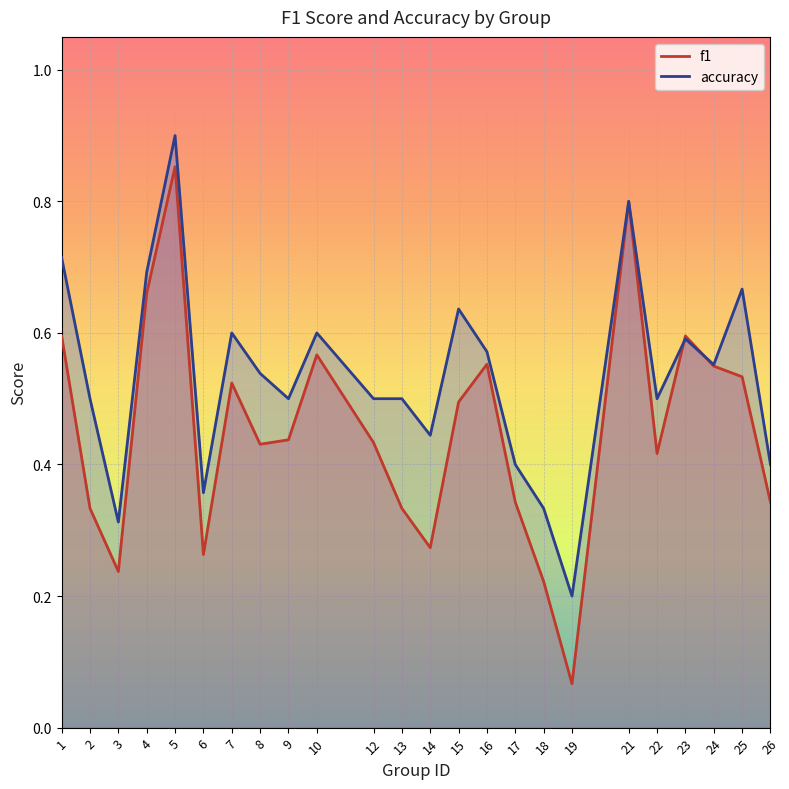

What is the approximate value of accuracy at 10?

0.6